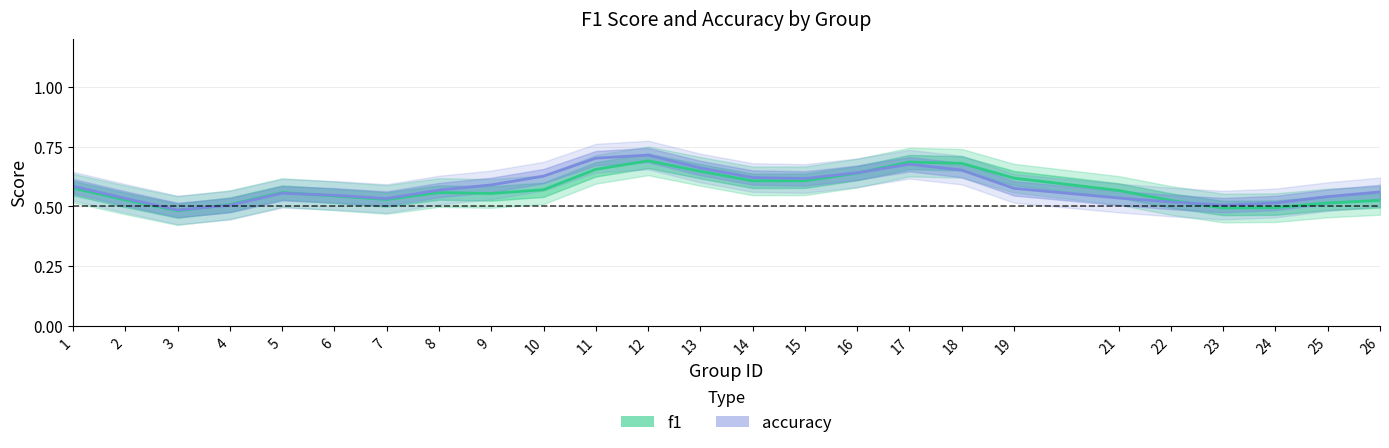

What is the difference between the maximum and minimum values in the accuracy series?

0.2